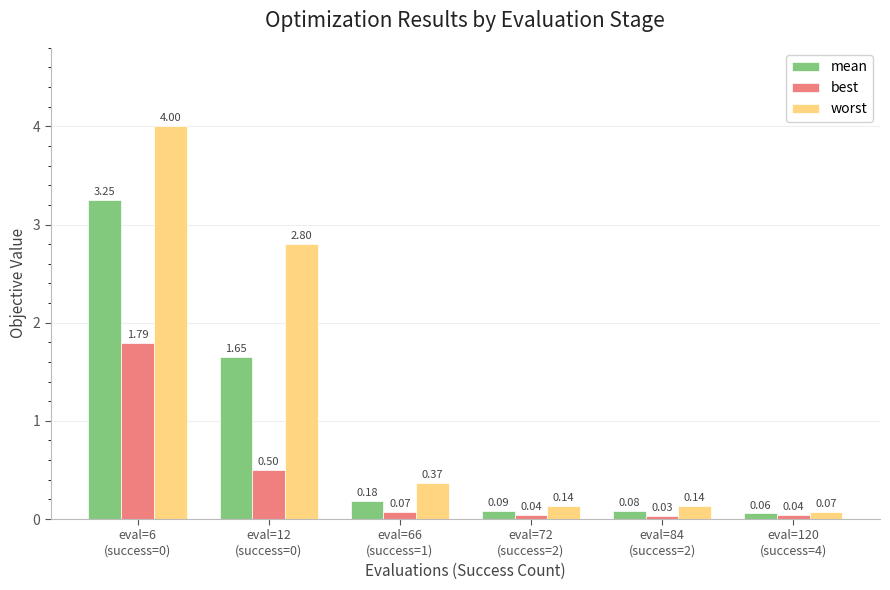

What is the difference between the maximum and minimum values in the worst series?

3.9